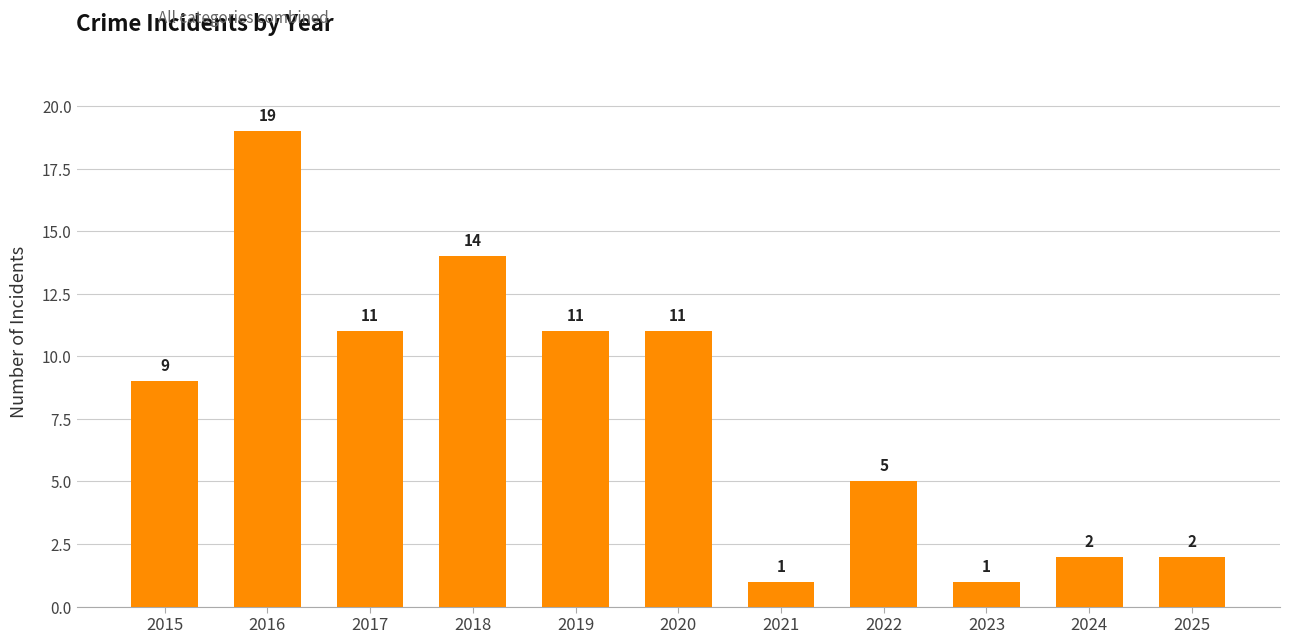

Reading left to right, transcribe all the data shown in this chart.

2015=9	2016=19	2017=11	2018=14	2019=11	2020=11	2021=1	2022=5	2023=1	2024=2	2025=2